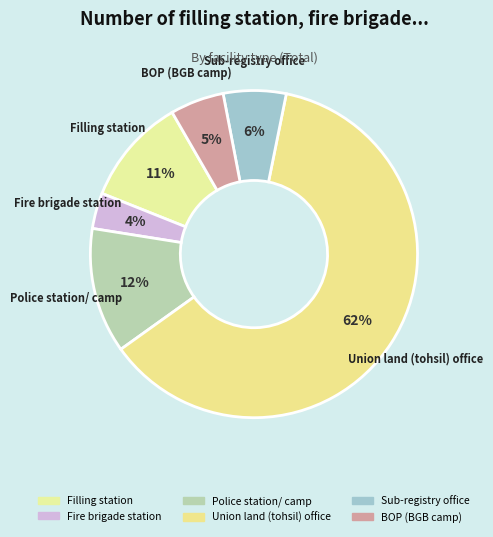

Which category has the biggest portion of the pie?

Union land (tohsil) office